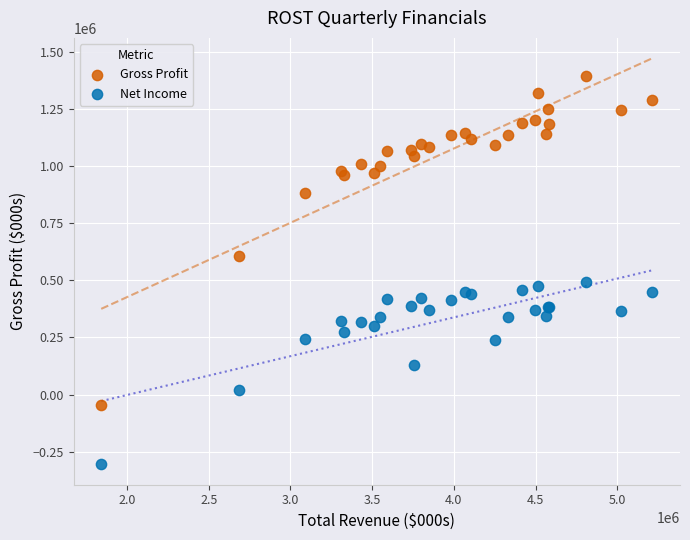

Which series contains the highest Y value?

Gross Profit